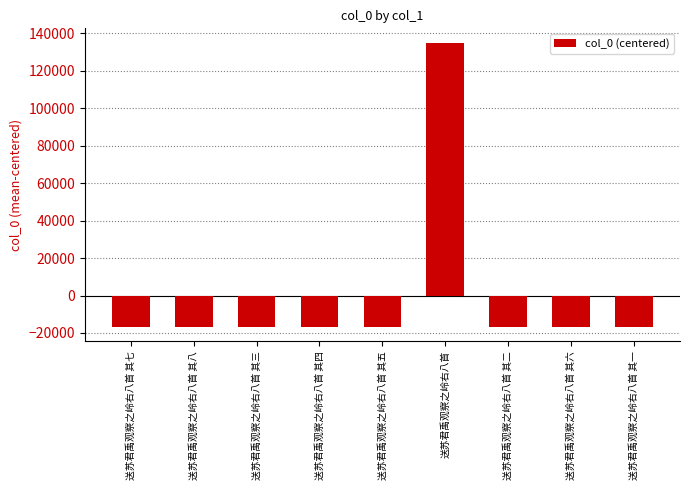

Which label corresponds to the largest value in the chart?

送苏君禹观察之岭右八首